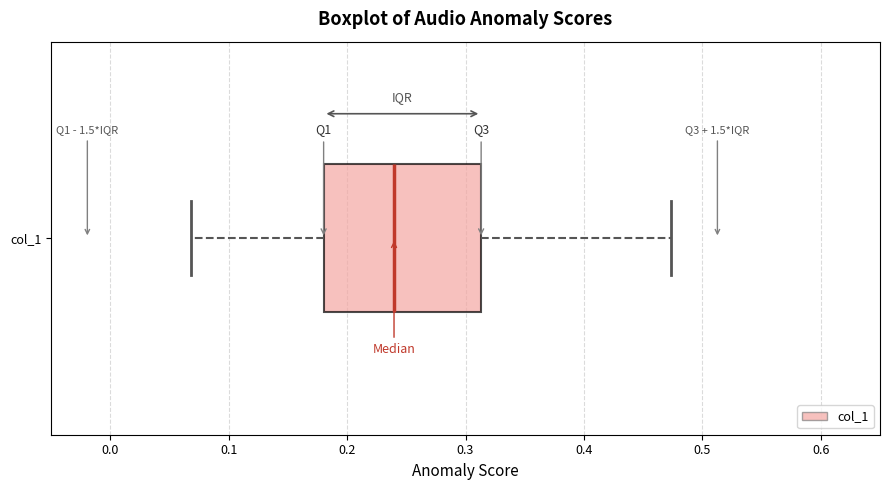

Read this box plot against the x-axis: the position of the median line, the range covered by the box, and the ends of both whiskers. The values are not printed on the chart, so give them approximately, as read against the axis.

median 0.24, box 0.18 to 0.31, whiskers 0.07 to 0.47